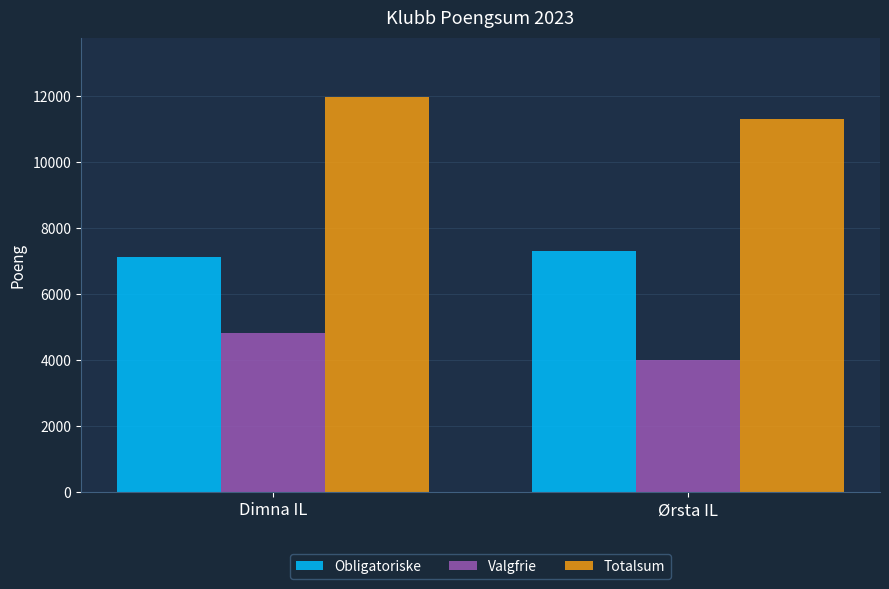

Reading right to left, extract all data points from this chart.

Obligatoriske: Ørsta IL=7314	Dimna IL=7142
Valgfrie: Ørsta IL=4002	Dimna IL=4839
Totalsum: Ørsta IL=11316	Dimna IL=11981